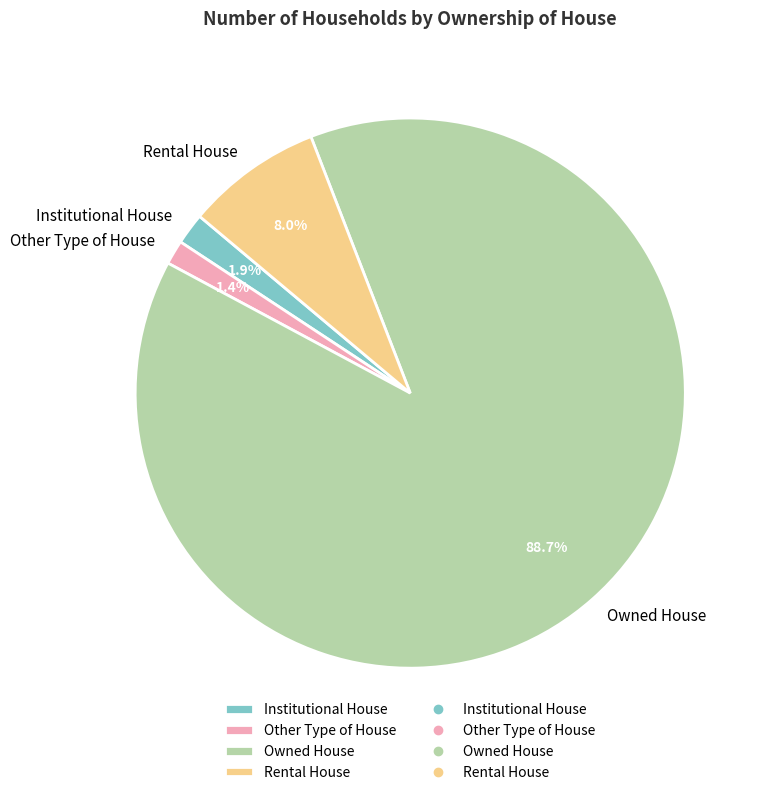

To the nearest percent, what is the difference between the largest and smallest slice percentages?

87%